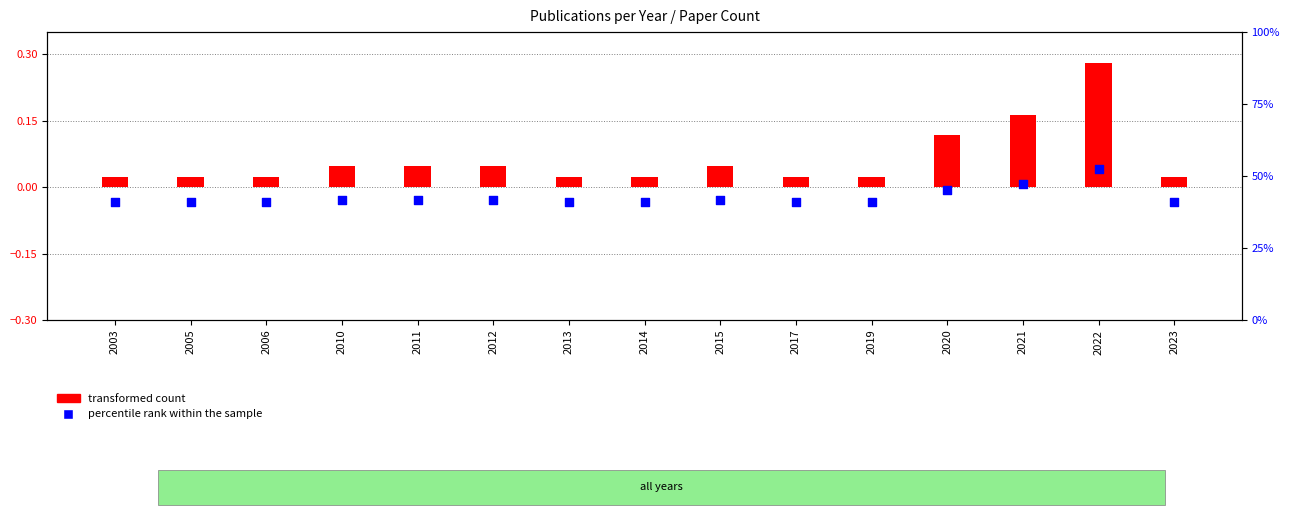

Which series has the largest Y range (max minus min)?

transformed count